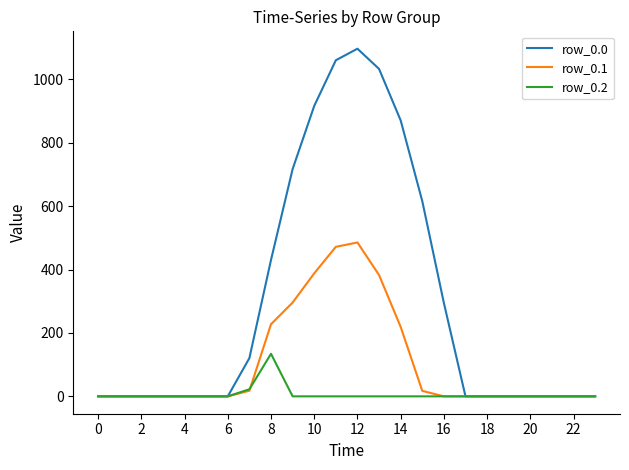

Which series has the largest total across all categories?

row_0.0